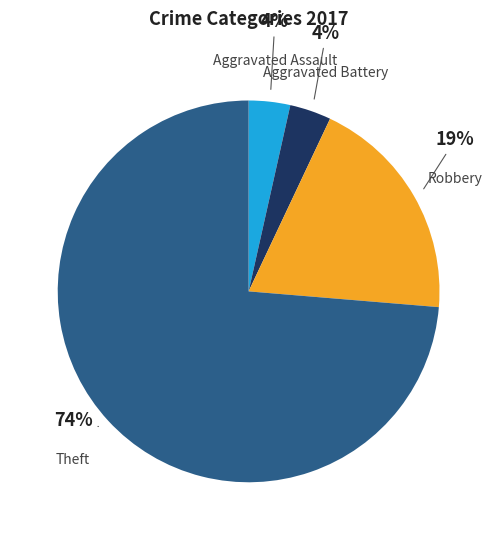

Do Robbery and Aggravated Battery together represent more than half of the pie?

No